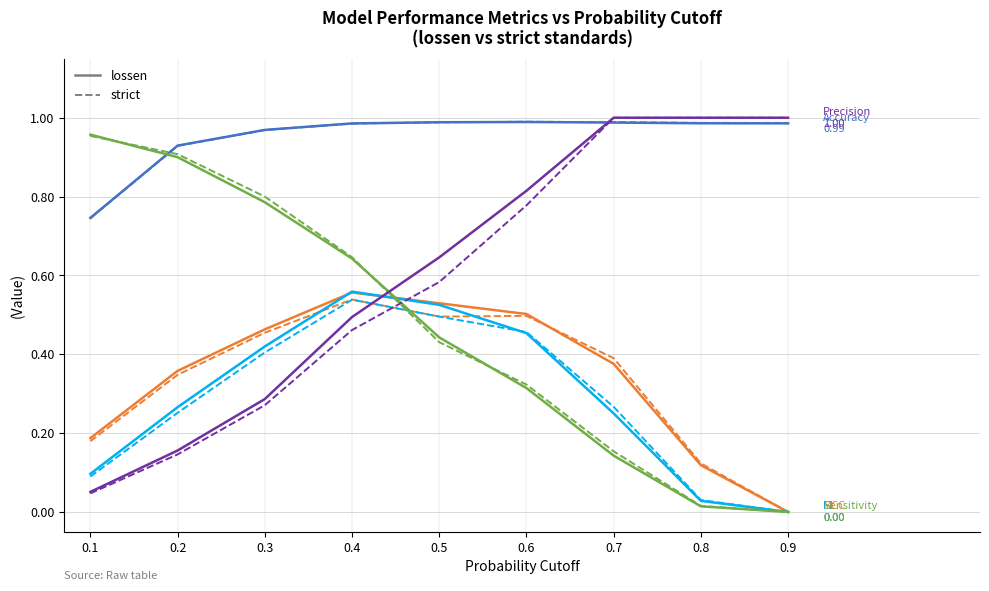

What is the total value across all series at 0.6?

6.1